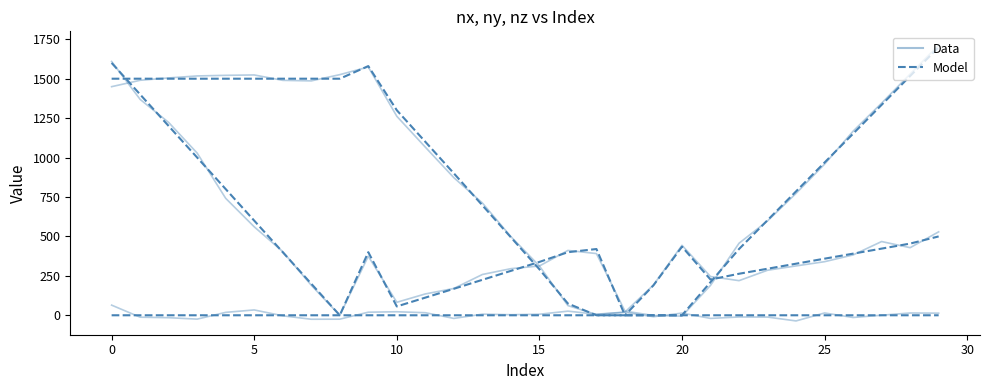

Reading left to right, list all the values displayed in this chart.

nx Data: 1609.1	1368.8	1222.5	1028.2	741.5	560.9	403.8	190.5	-0.5	374.4	82.4	135.3	170.0	258.6	295.6	312.5	411.1	391.2	26.4	-1.5	-5.5	189.6	456.7	598.2	772.8	958.0	1167.4	1345.2	1529.5	1712.9
nx Model: 1600.0	1400.0	1200.0	1000.0	800.0	600.0	400.0	200.0	0.0	400.0	56.0	112.0	168.0	224.8	281.5	338.3	400.0	420.0	0.0	0.0	0.0	210.0	420.0	602.8	785.7	968.5	1151.4	1334.2	1517.1	1700.0
ny Data: 64.2	-12.2	-15.4	-24.4	18.5	33.9	-3.4	-25.2	-24.7	19.5	22.3	16.3	-20.0	7.0	3.5	6.6	26.1	6.7	20.4	192.0	443.7	245.6	219.5	285.5	312.9	339.7	382.5	467.5	428.6	529.0
ny Model: 0.0	0.0	0.0	0.0	0.0	0.0	0.0	0.0	0.0	0.0	0.0	0.0	0.0	0.0	0.0	0.0	0.0	0.0	0.0	190.0	435.0	226.6	263.2	295.1	327.0	358.9	390.8	422.7	454.6	500.0
nz Data: 1449.5	1490.0	1504.9	1517.6	1521.3	1523.8	1489.5	1486.1	1525.7	1574.3	1261.7	1066.0	872.4	712.2	498.8	312.5	61.4	4.8	18.8	-9.3	13.7	-19.9	-10.9	-11.5	-35.9	14.6	-14.1	0.4	14.4	13.4
nz Model: 1500.0	1500.0	1500.0	1500.0	1500.0	1500.0	1500.0	1500.0	1500.0	1580.0	1300.0	1100.0	900.0	697.2	494.5	291.7	74.2	0.0	0.0	0.0	0.0	0.0	0.0	0.0	0.0	0.0	0.0	0.0	0.0	0.0